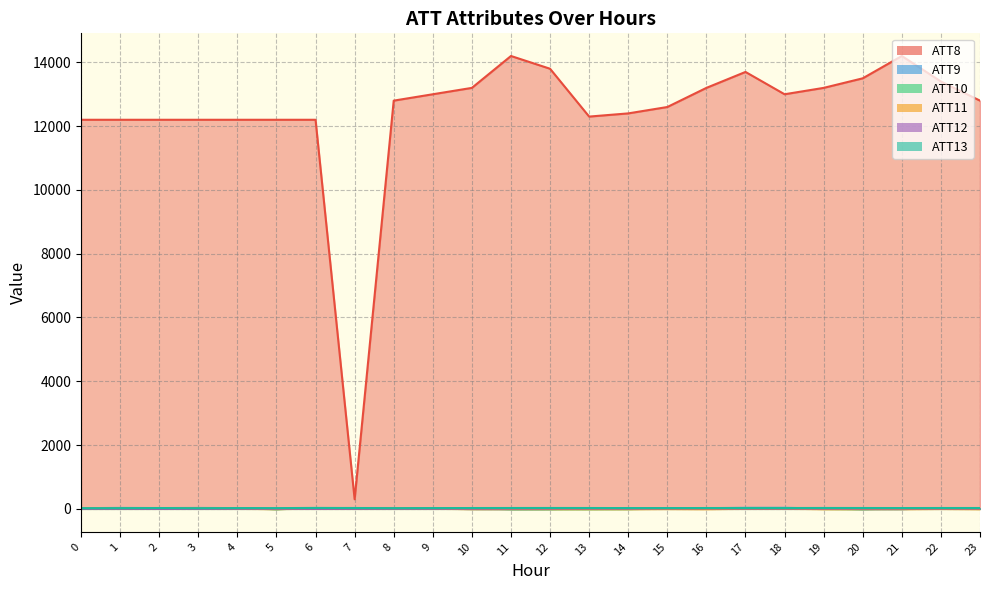

Between which two adjacent categories do ATT9 and ATT13 first intersect?

1 and 2